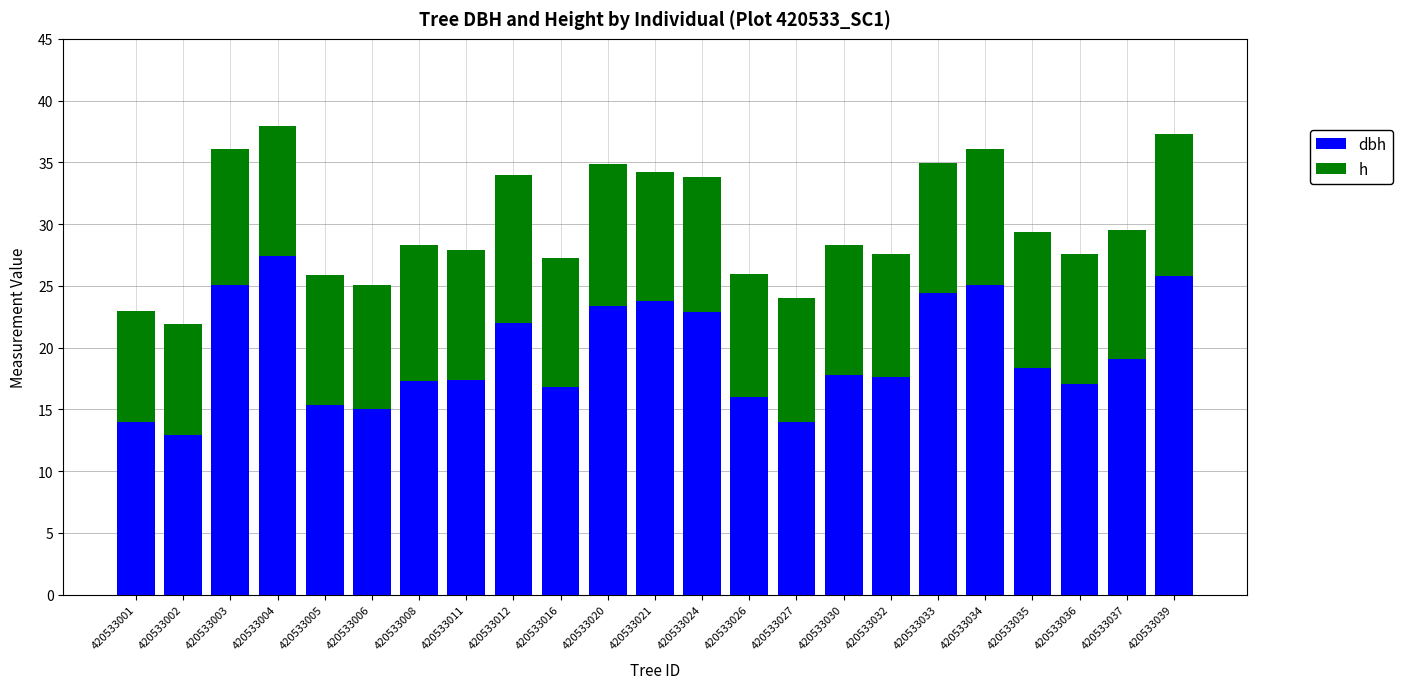

What is the total value across all series at 420533016?

27.3